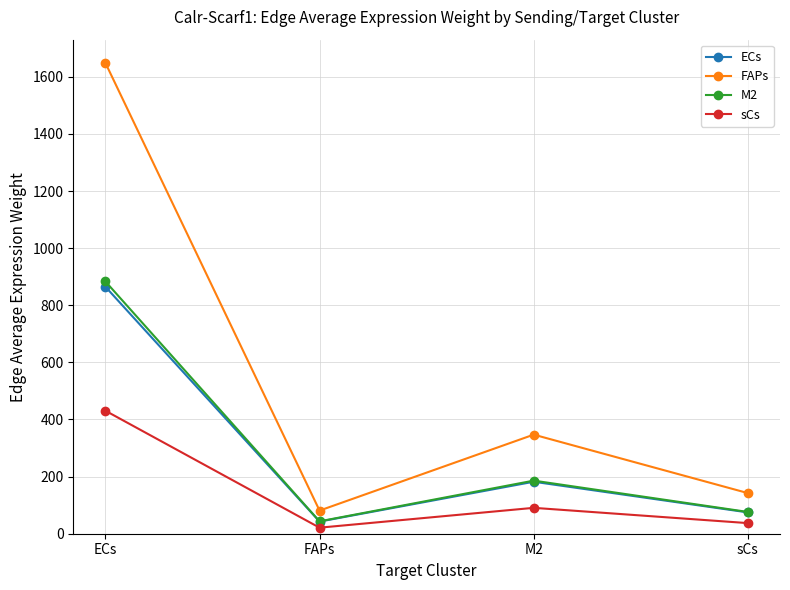

What is the maximum value for ECs?

864.9